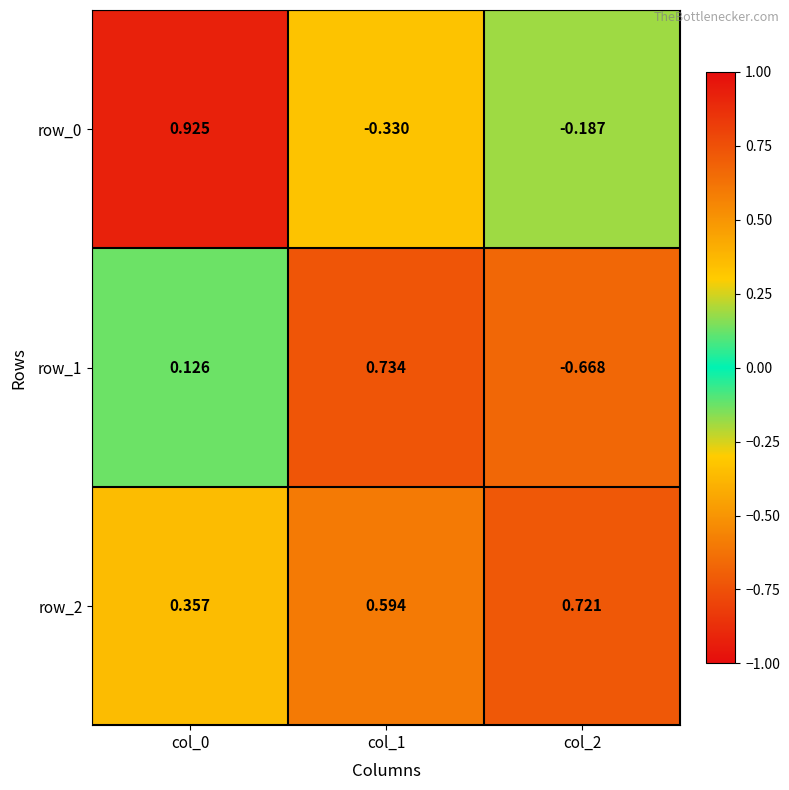

At which category is the sum across all series the highest?

col_0